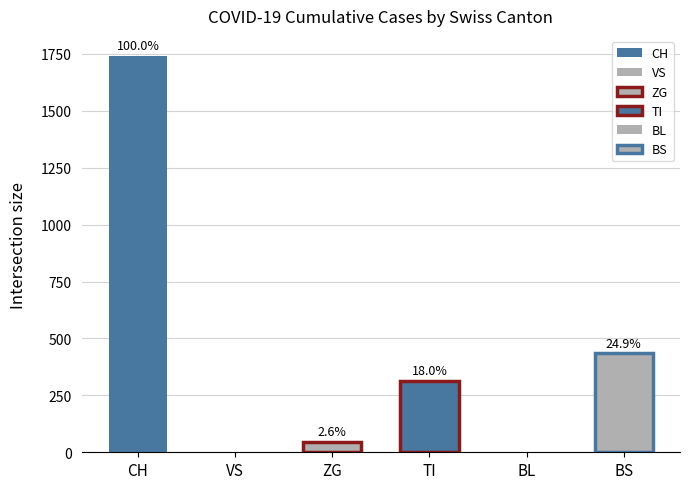

Rank the series at 2020-03-23 from lowest to highest value.

VS, BL, ZG, TI, BS, CH